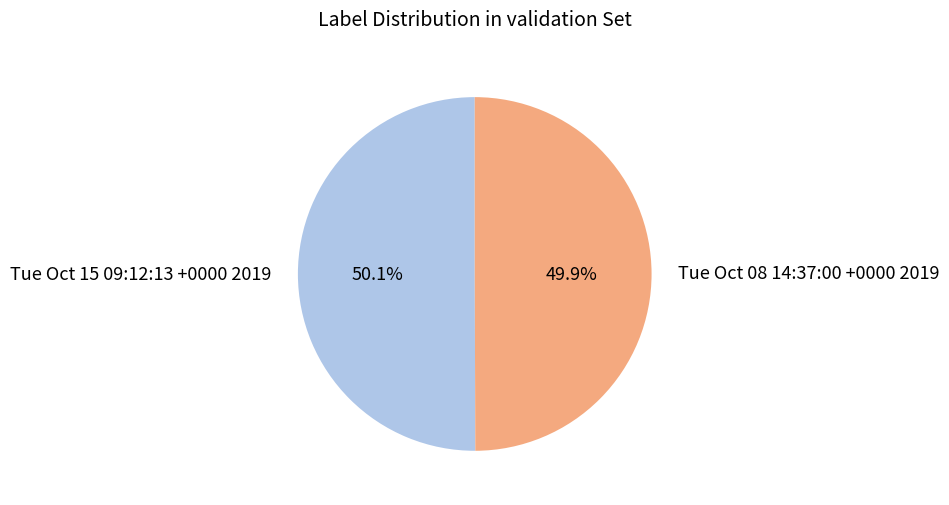

True or false: Tue Oct 15 09:12:13 +0000 2019 accounts for 50% of the total.

True